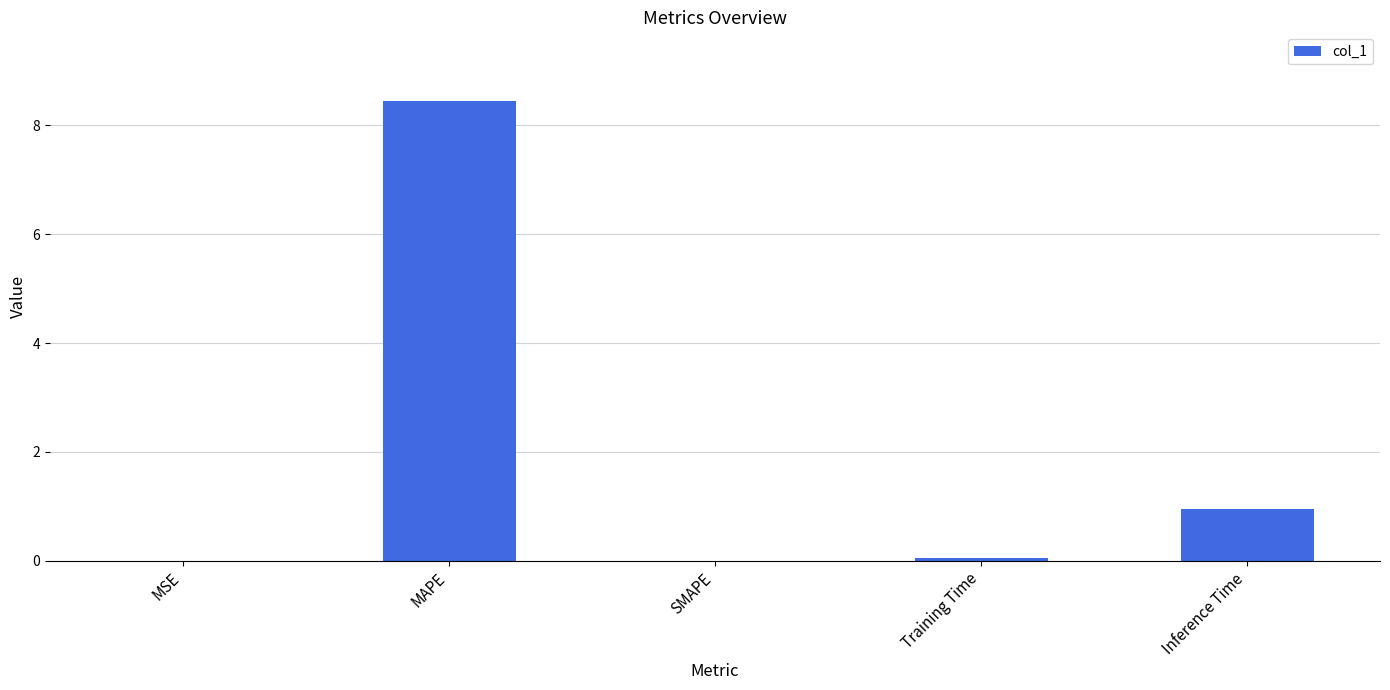

What is the sum of all values?

9.4